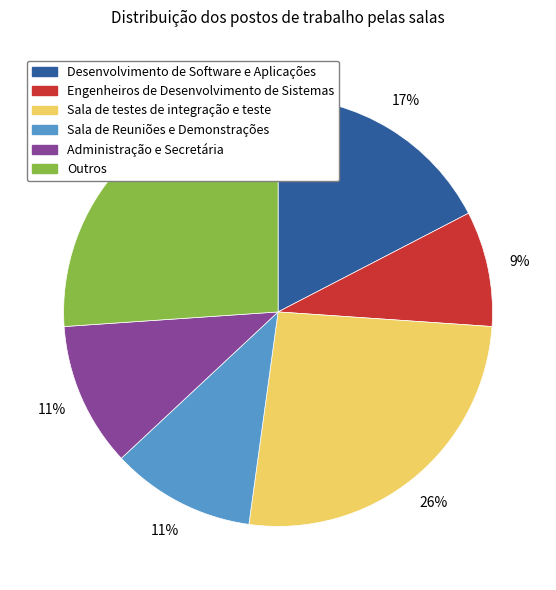

What is the ratio of the value at Sala de Reuniões e Demonstrações to the value at Sala de testes de integração e teste?

0.4